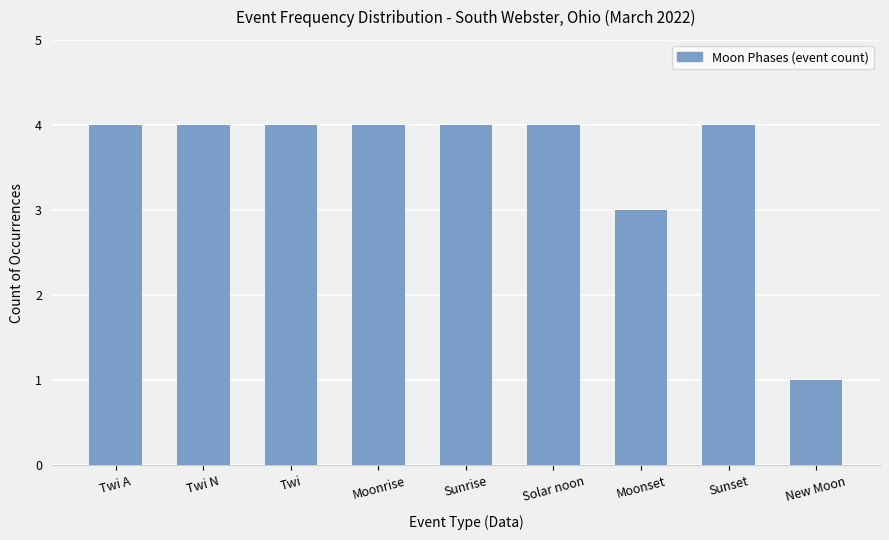

Does the chart contain stacked bars?

No